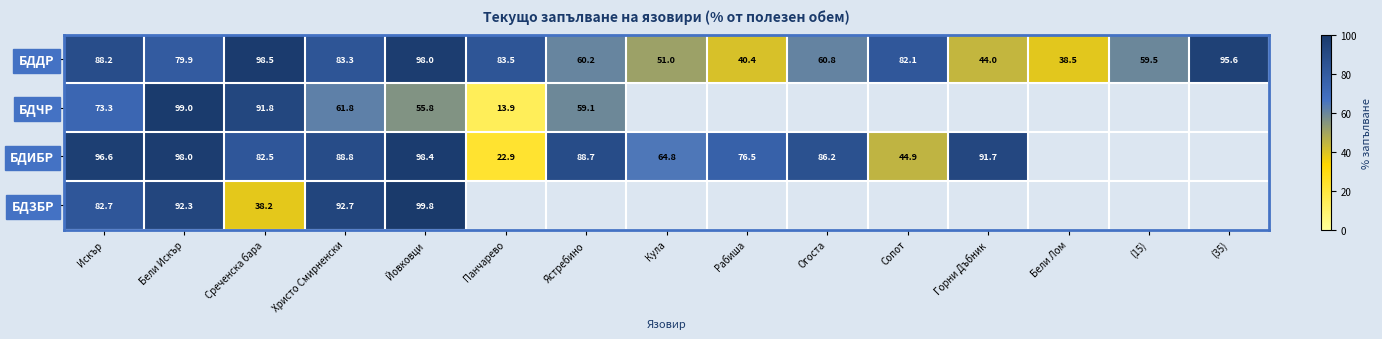

At which label does БДДР first exceed 79?

Искър